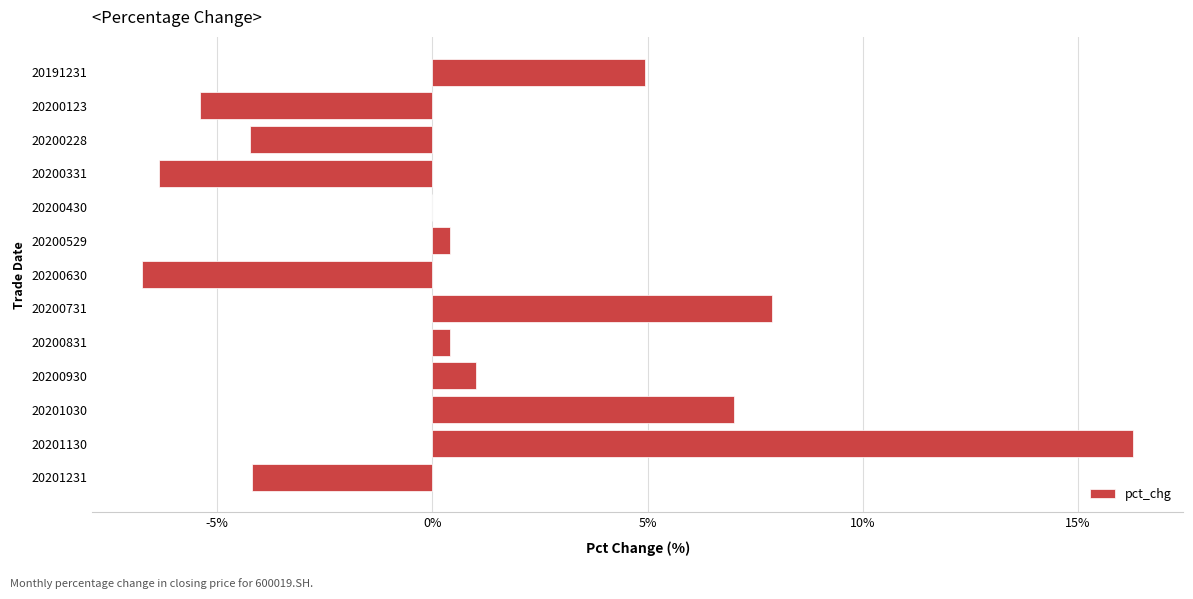

What is the greatest value displayed?

16.3